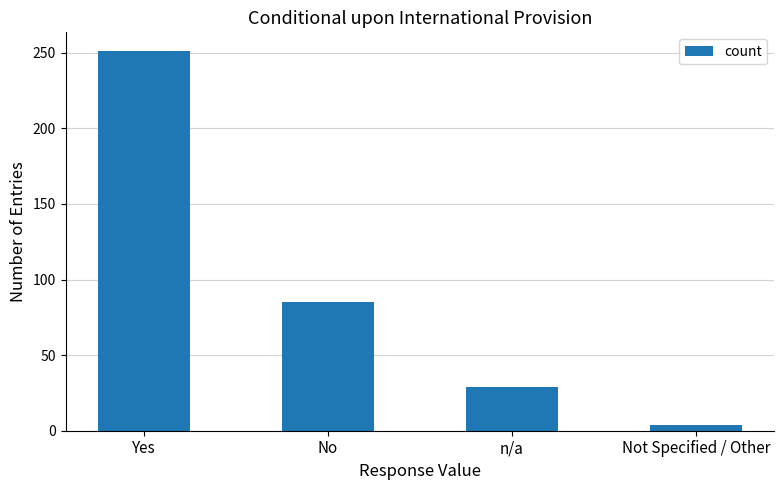

What is the difference between the values at Yes and No?

166